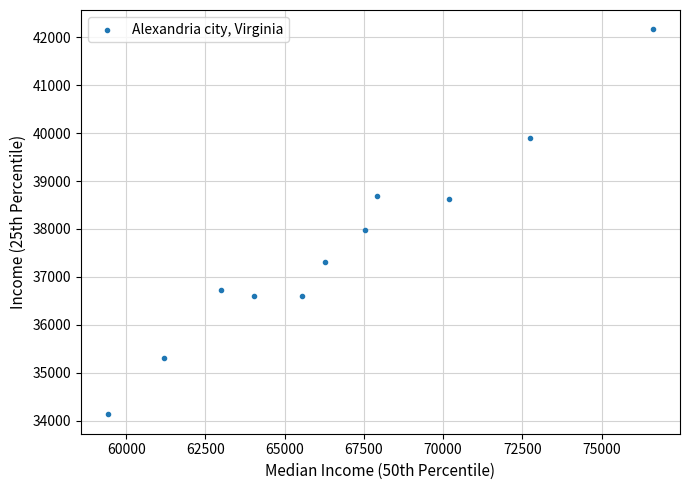

What Y value in the scatter plot is closest to 38148?

37975.5